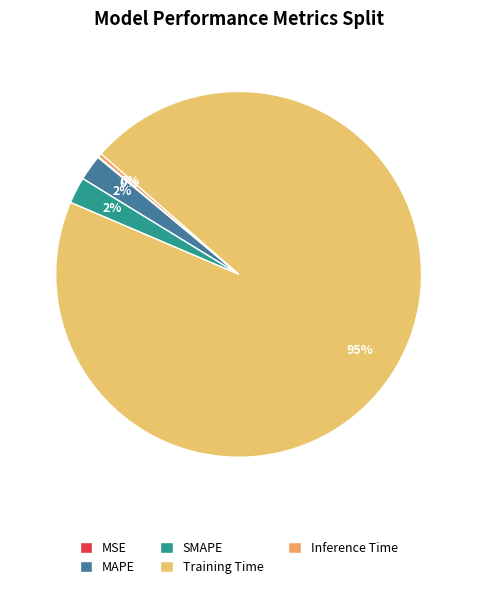

Which category accounts for the majority?

Training Time